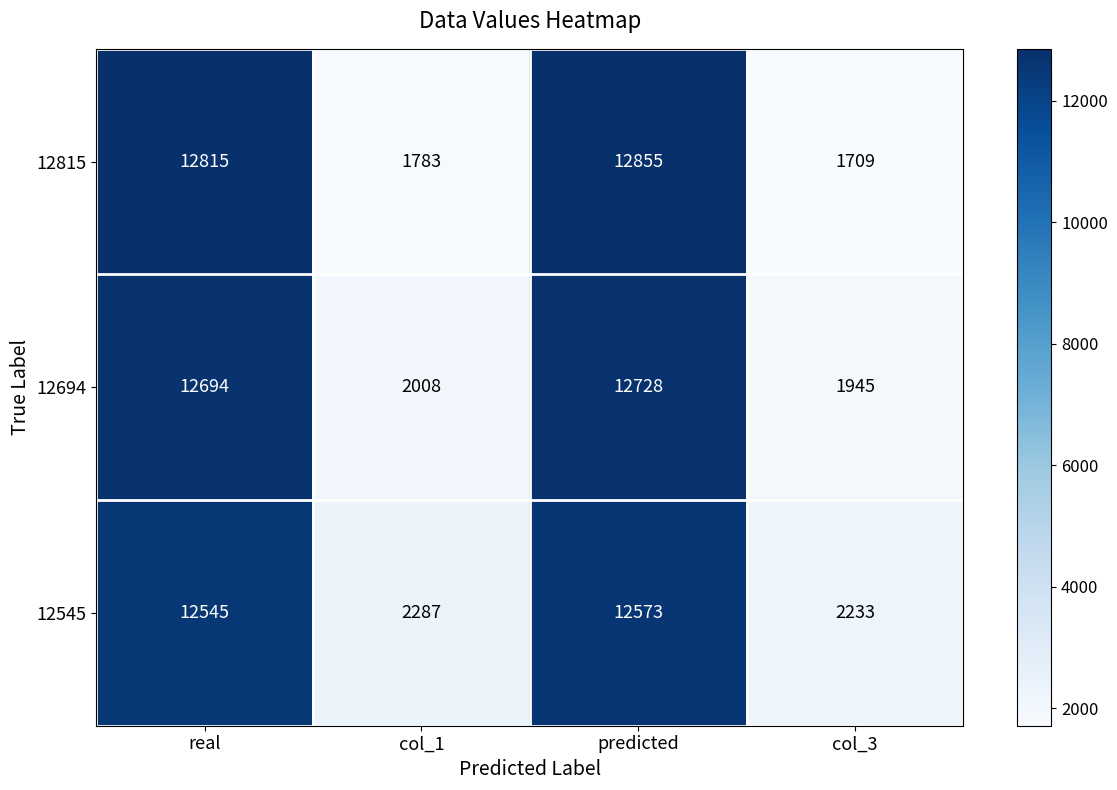

The value of 12545 at col_1 is 2287. True or false?

True